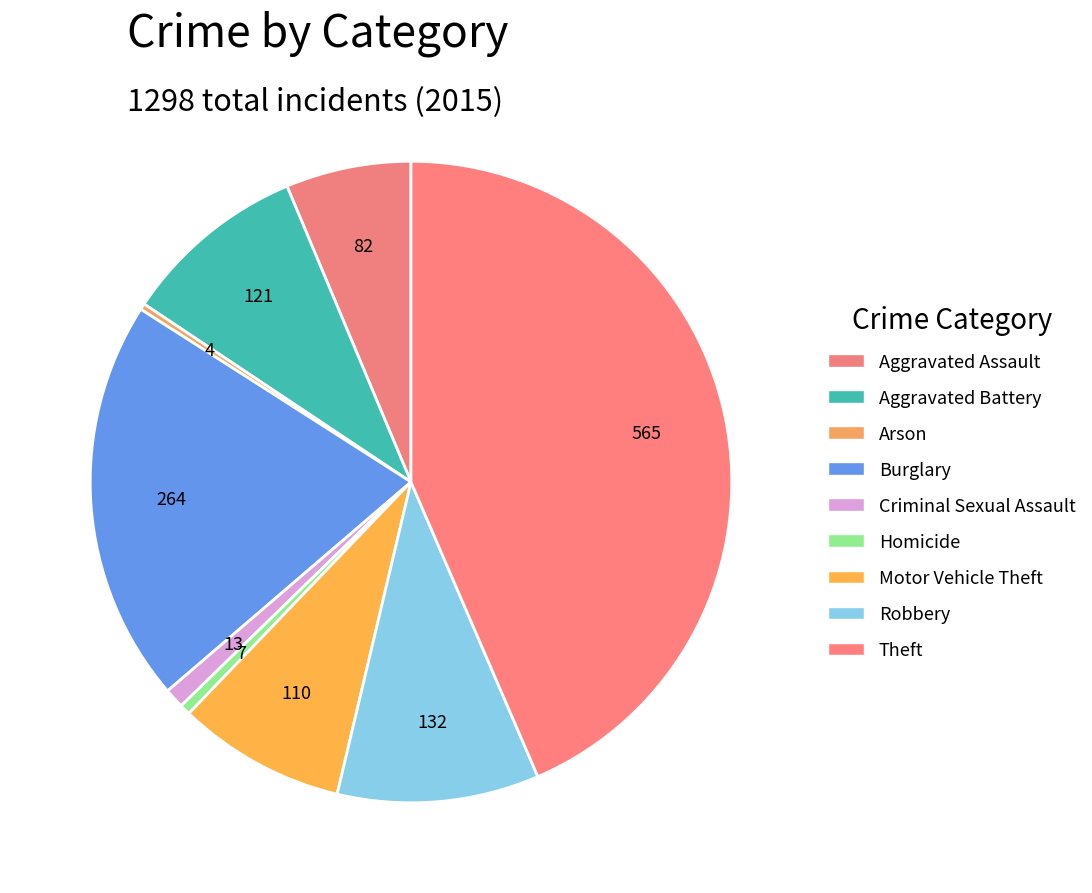

Does any single category account for the majority?

No